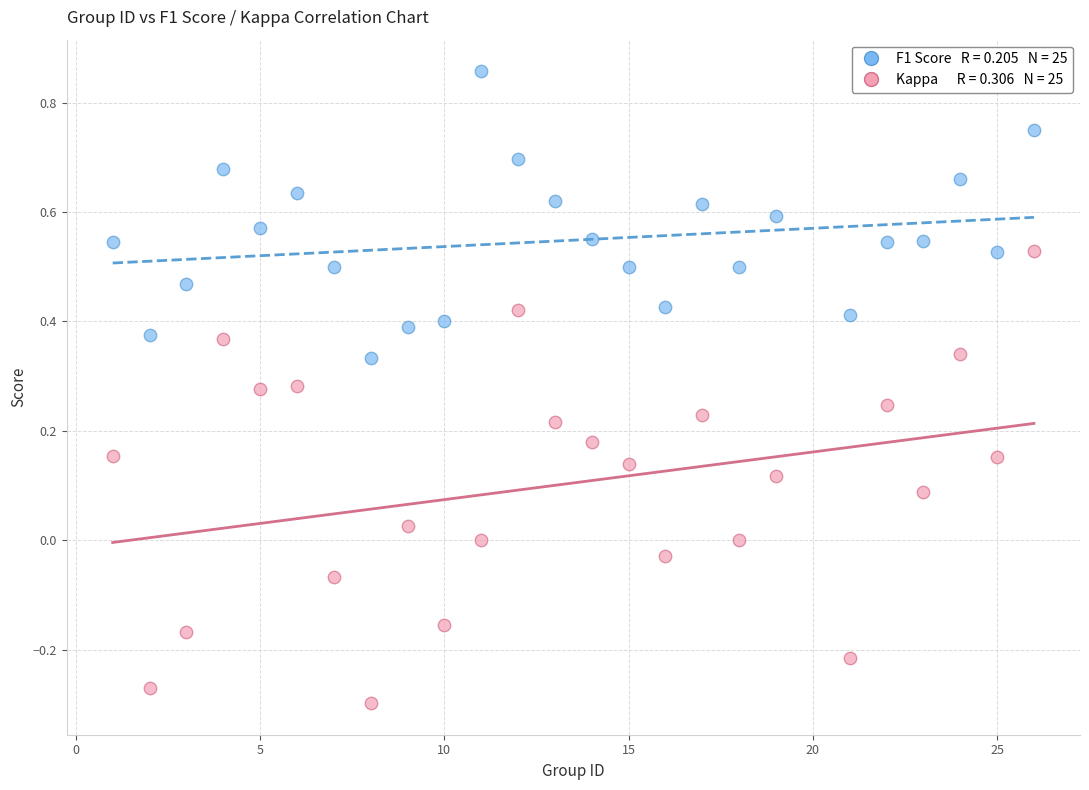

Across all data points, what is the range of X values (max minus min)?

25.0